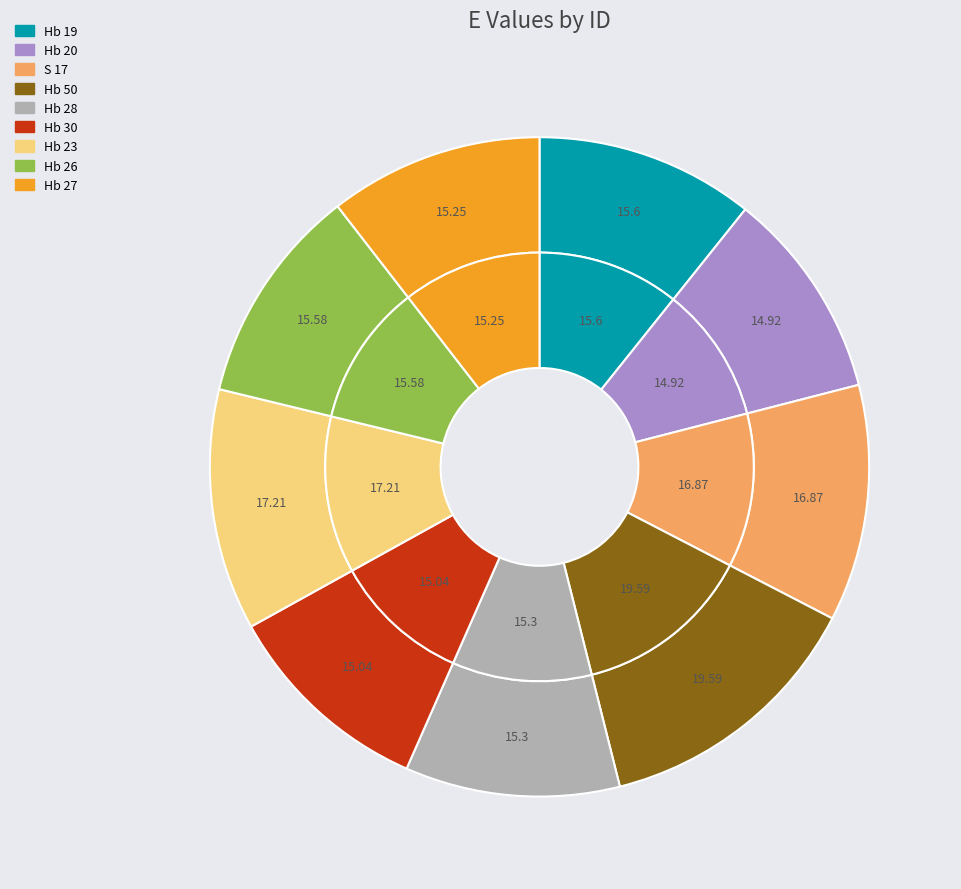

How much of the chart is everything except Hb 30?

89.7%